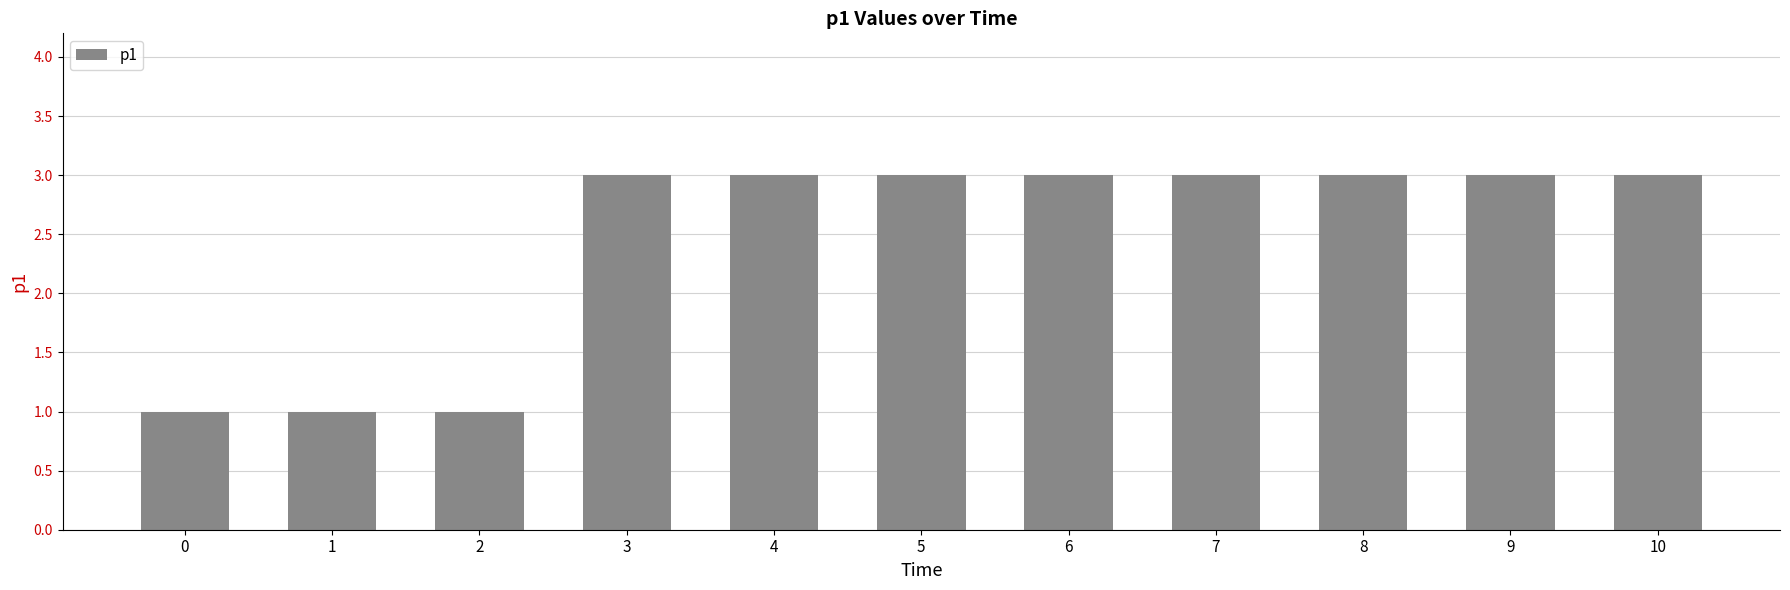

The value at 9 is 3. True or false?

True